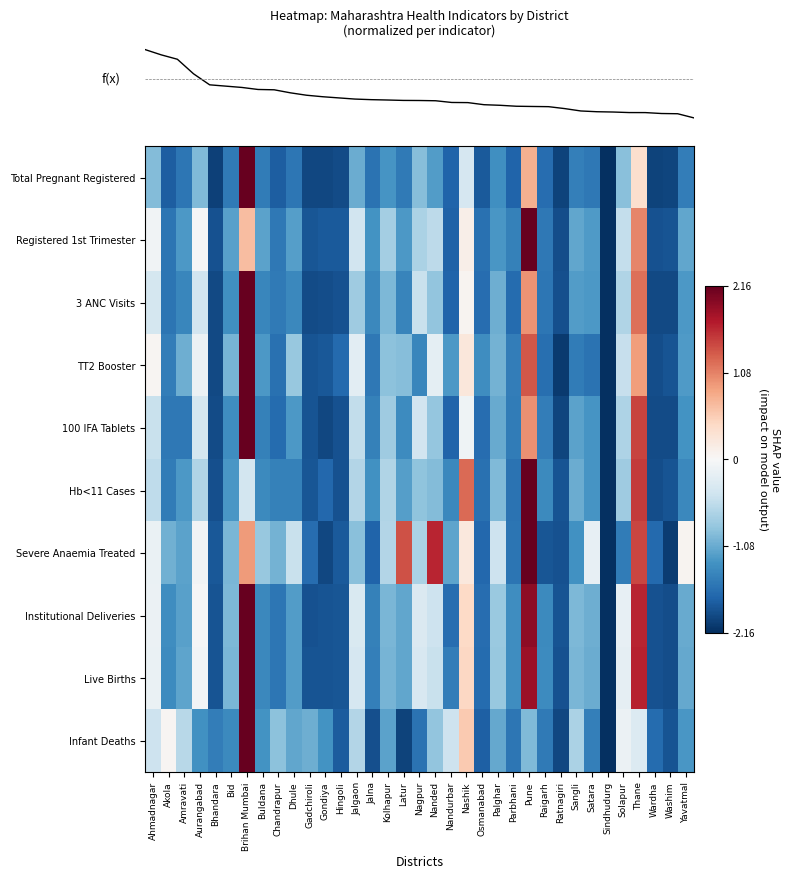

What is the difference between the highest and lowest values at Latur?

1.6